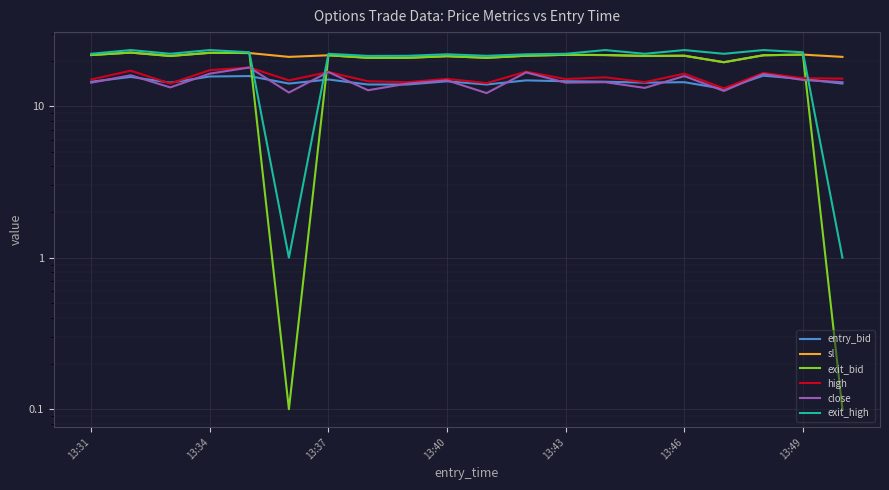

What is the maximum value for high?

18.0